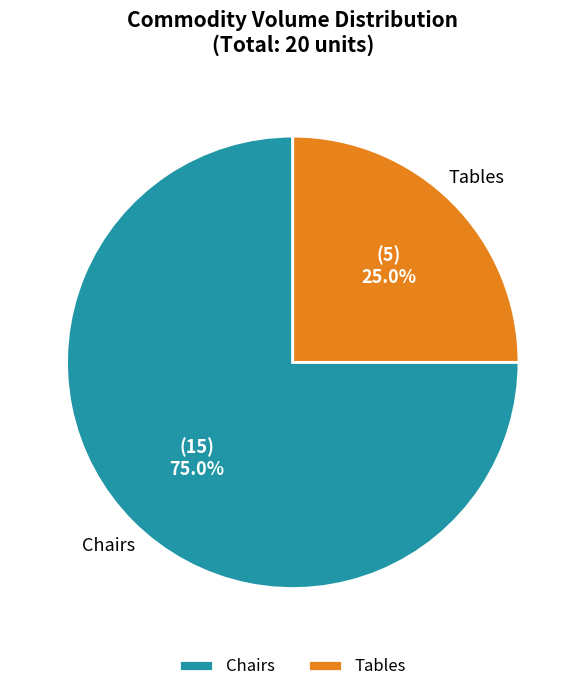

Approximately how many times larger is the value at Chairs compared to Tables?

3.0